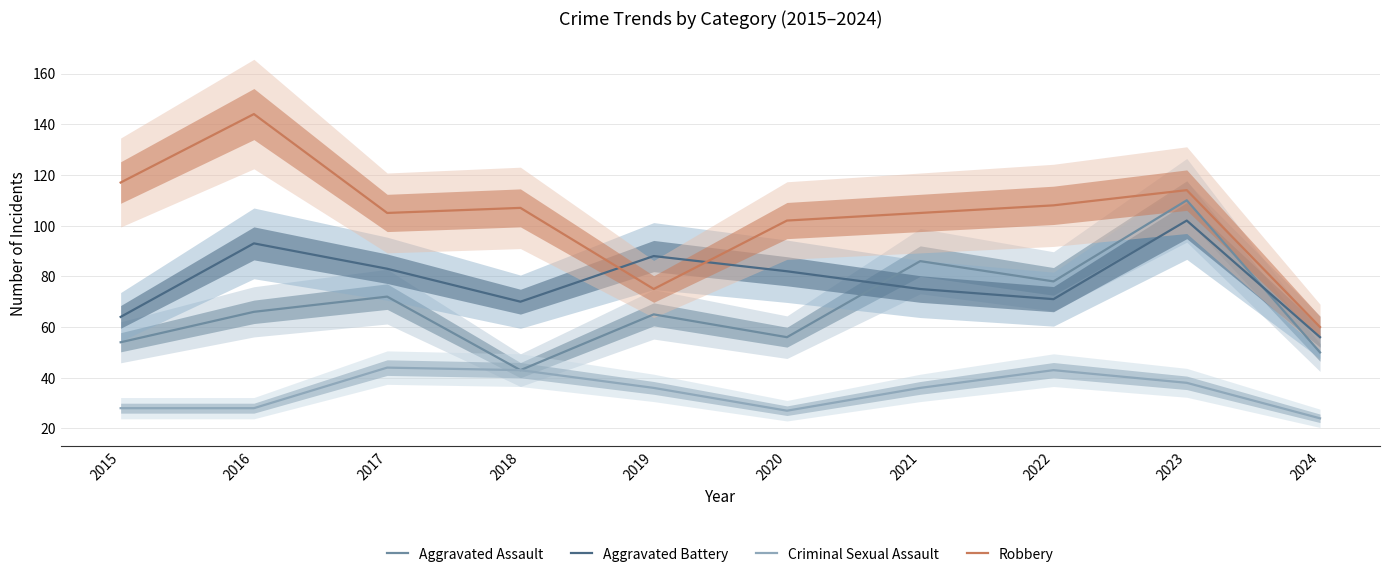

Which series changed the most between 2019 and 2023?

Aggravated Assault